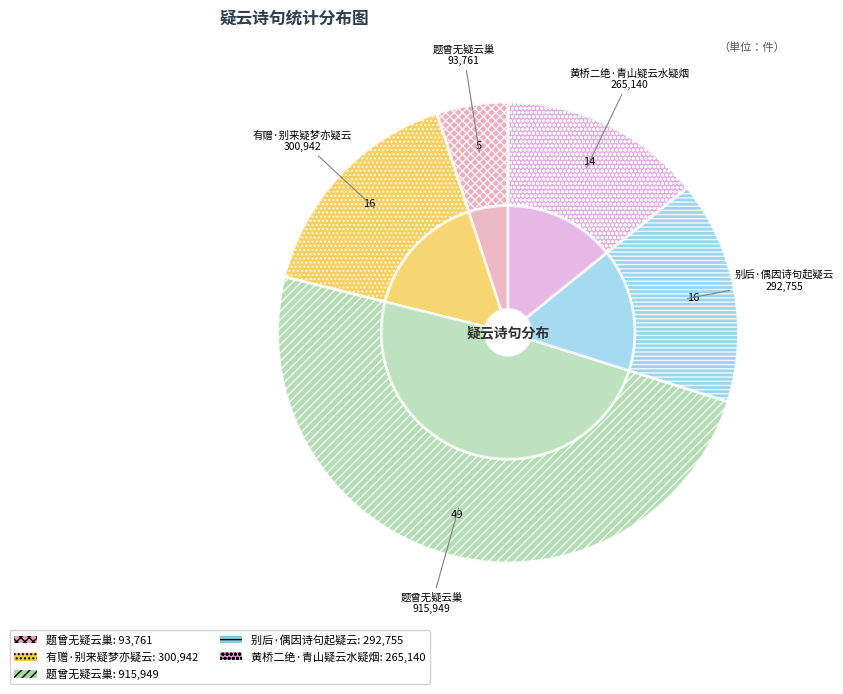

What percentage do 题曾无疑云巢 and 有赠·别来疑梦亦疑云 together represent?

65.1%